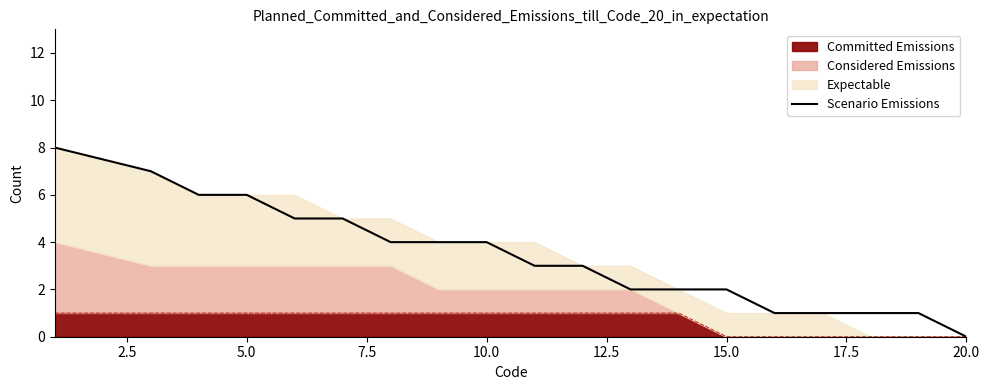

Which category has the lowest value across all series?

20.0